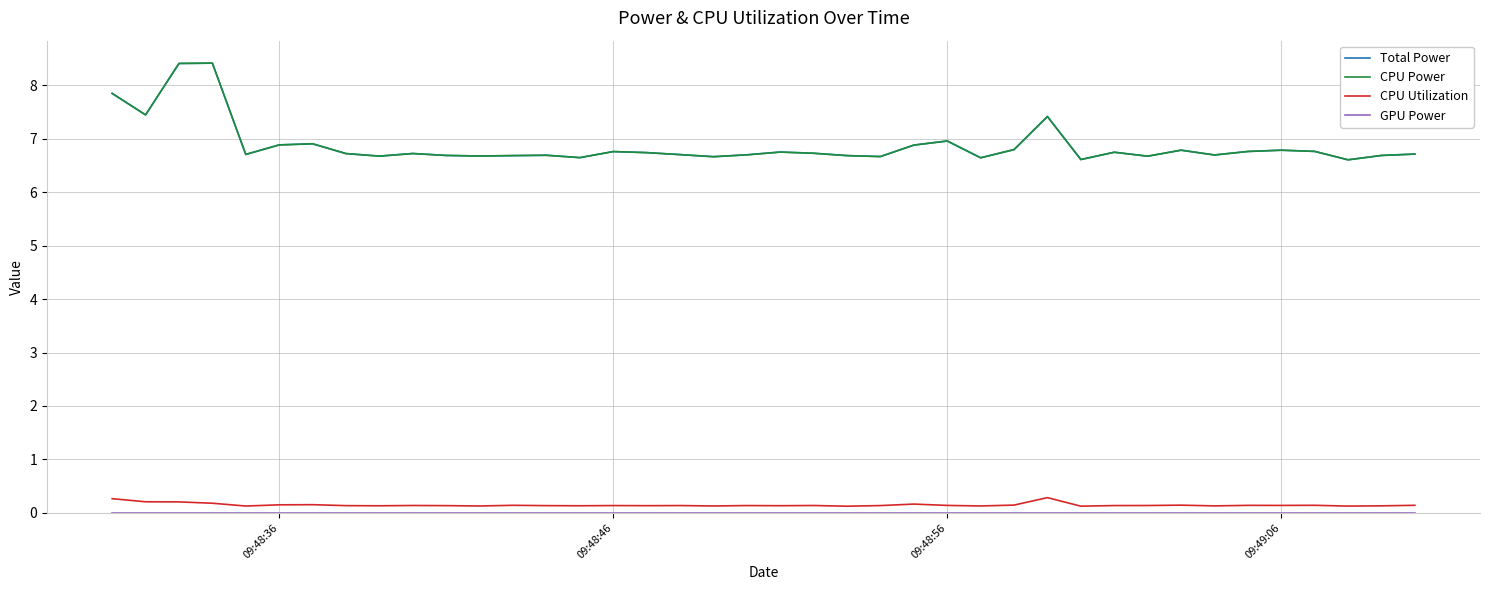

Which series has the largest total across all categories?

Total Power